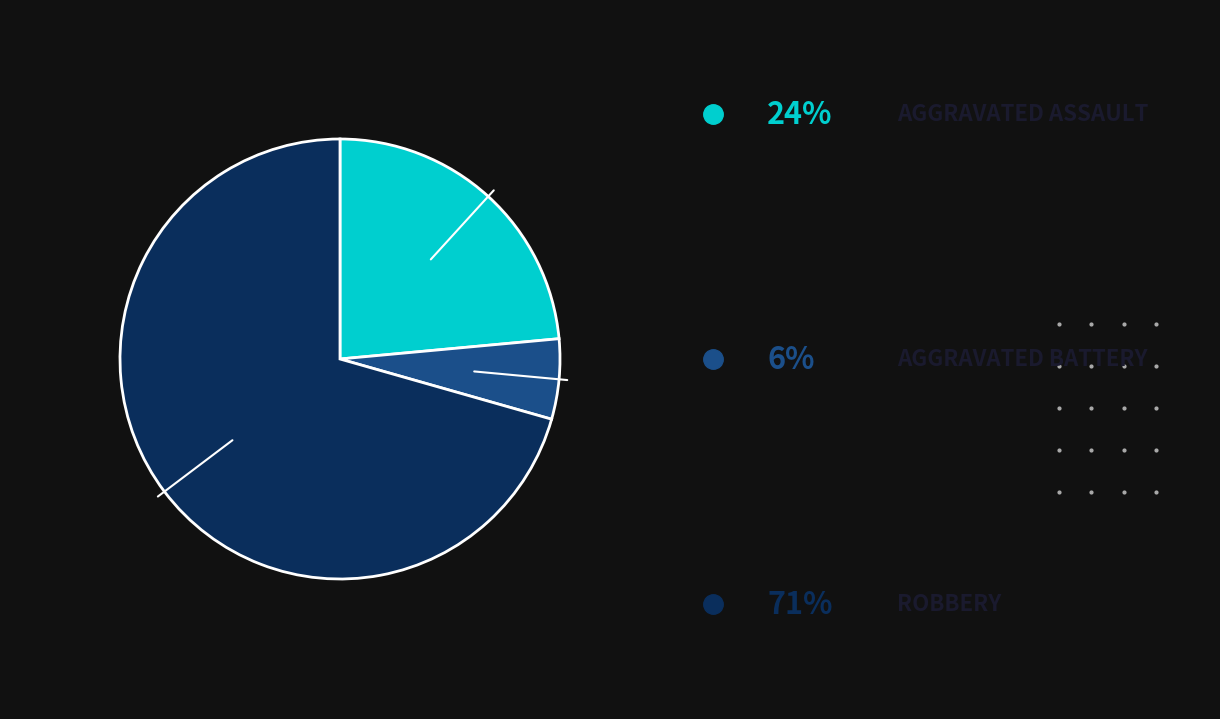

Is there any slice that represents more than half of the pie?

Yes